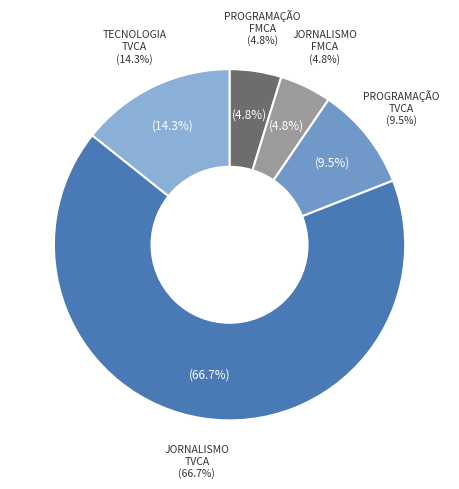

Which category has the biggest portion of the pie?

8115 - JORNALISMO - TVCA